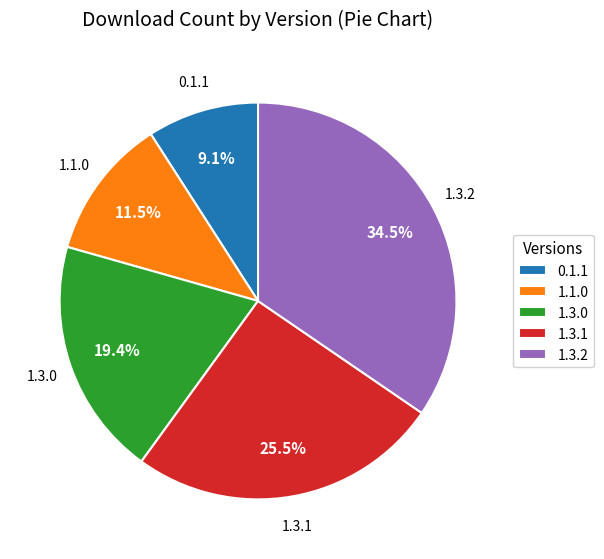

Combined, do 1.3.2 and 1.3.0 account for over 50%?

Yes